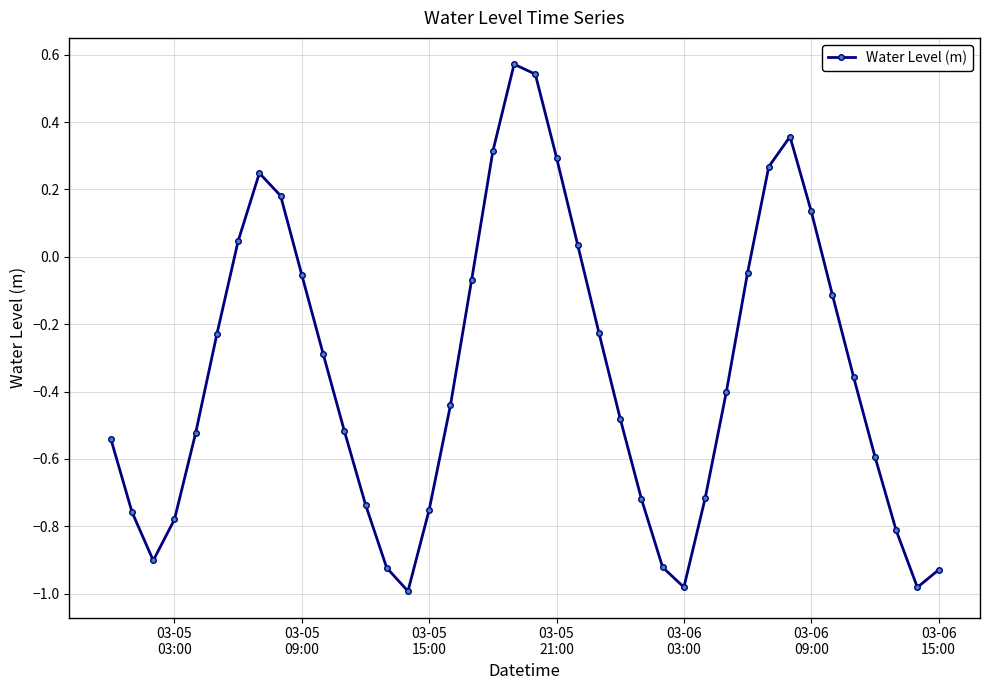

Does the chart have visible grid lines?

Yes